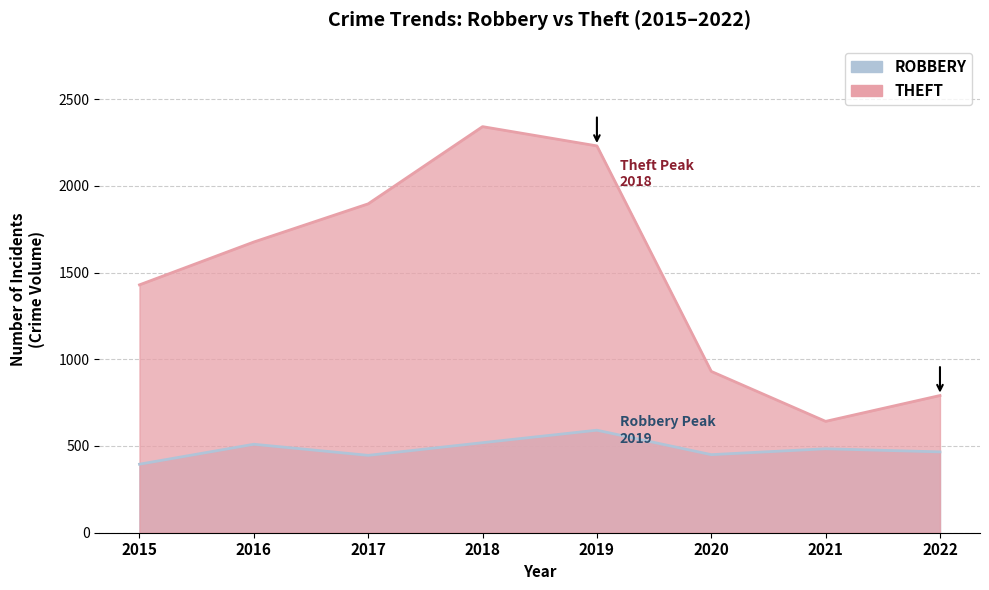

Which series has the largest range (max minus min)?

Theft